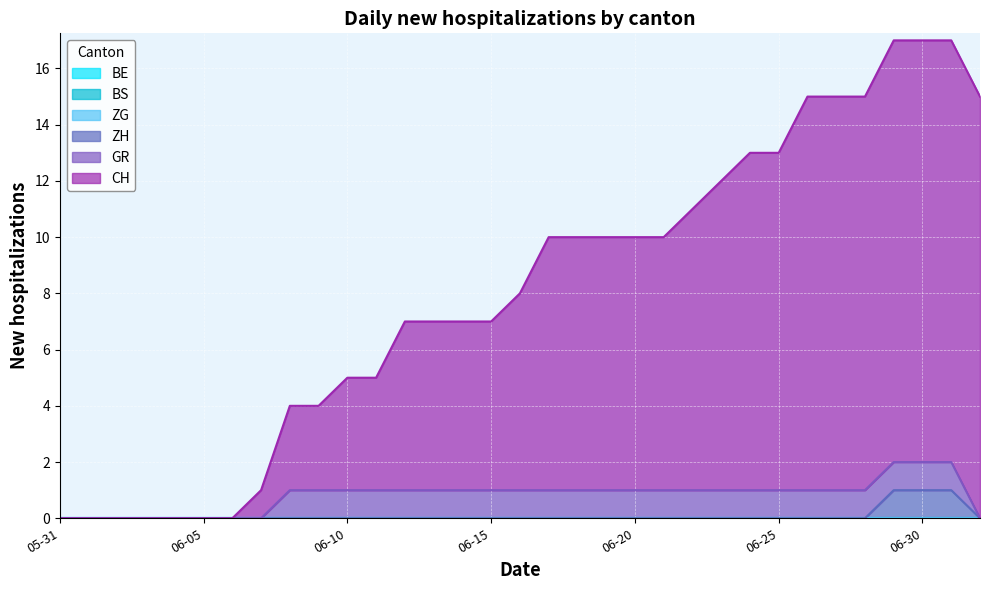

What is the label of the 14th point from the right?

2020-06-19